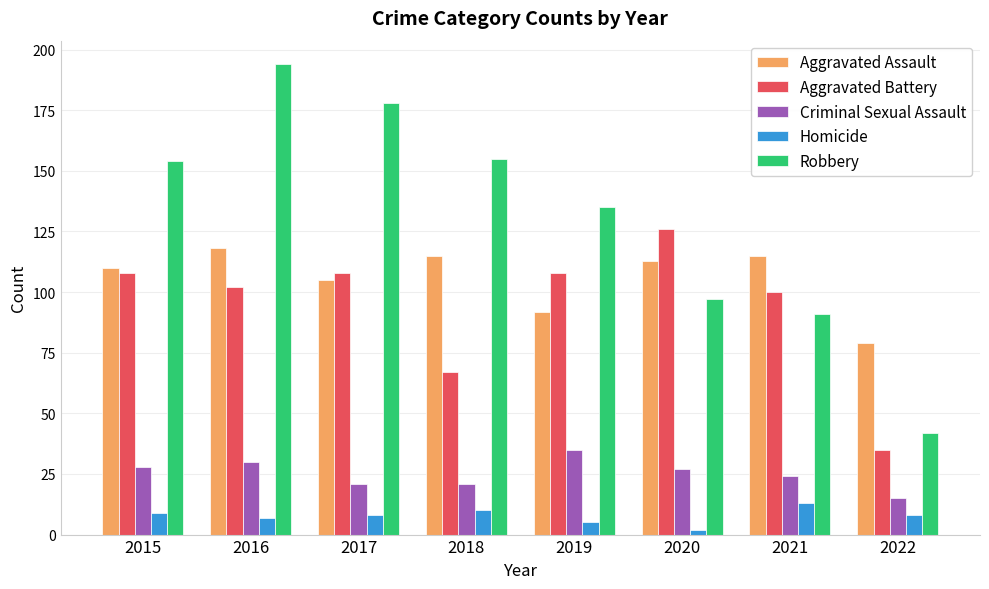

Rank the series by their maximum value, from highest to lowest.

Robbery, Aggravated Battery, Aggravated Assault, Criminal Sexual Assault, Homicide